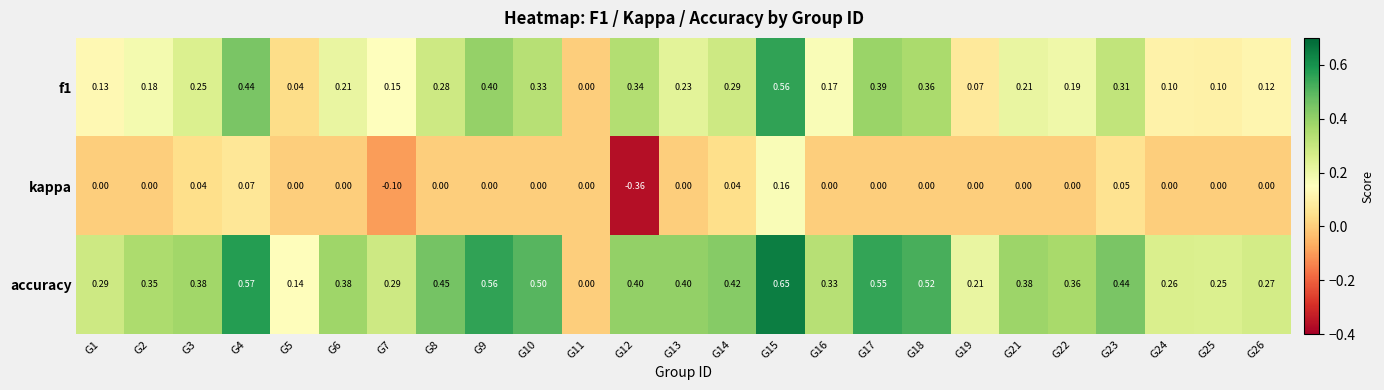

At which category is the sum across all series the highest?

G15